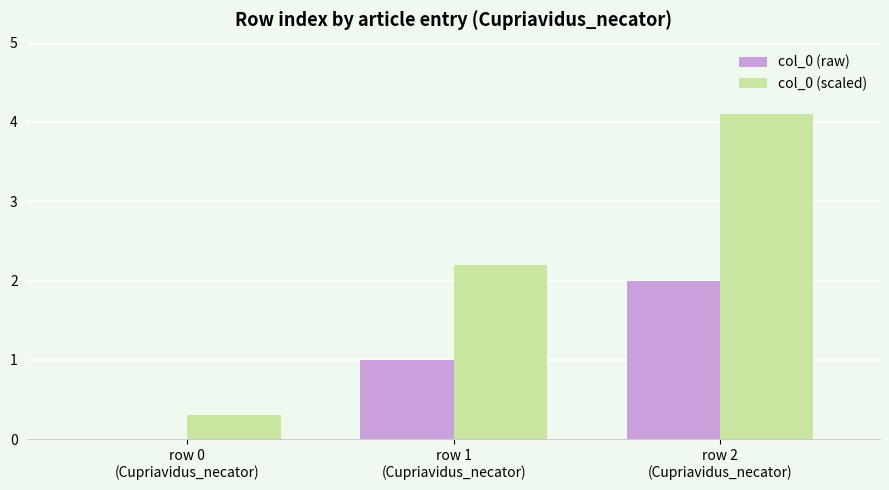

Which series has the largest total across all categories?

col_0 (scaled)